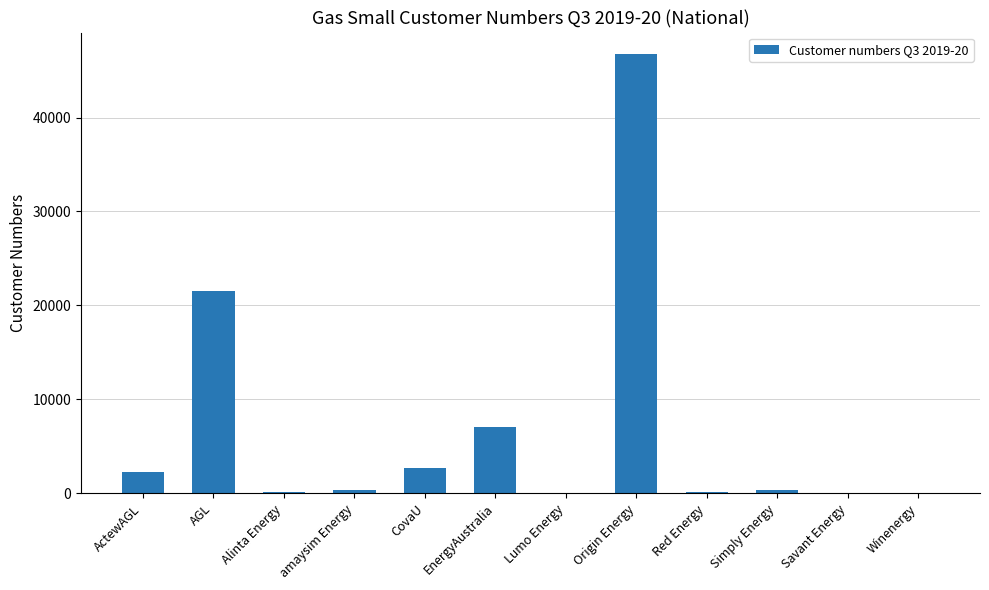

Where is the data nearest to the value 23357?

AGL